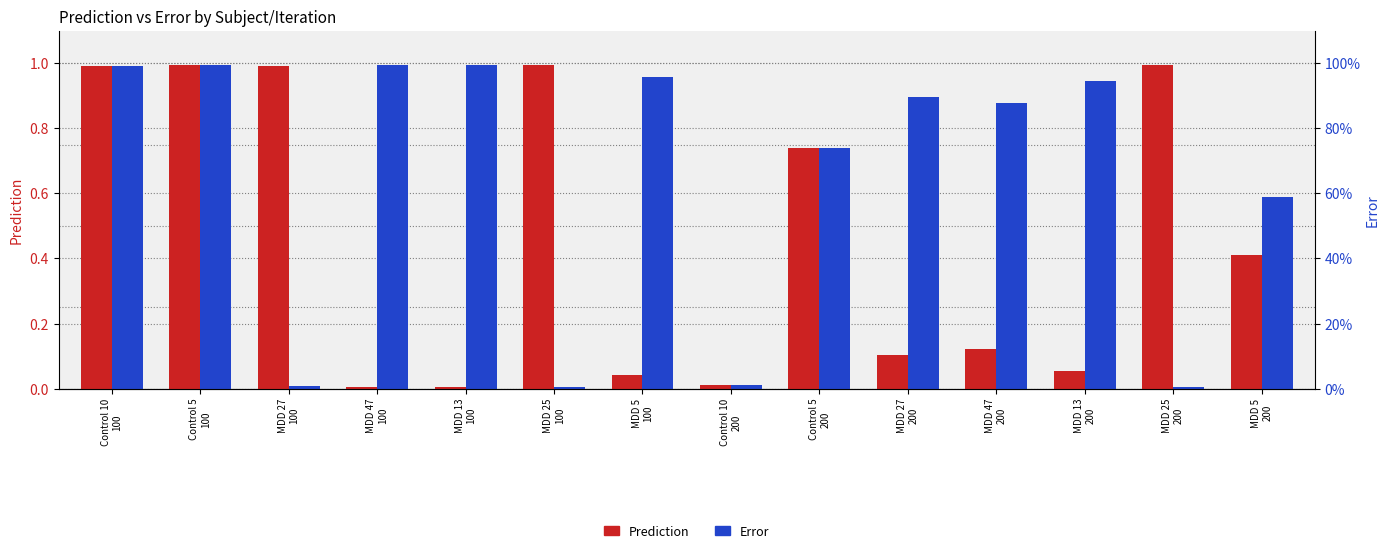

The value of Prediction at MDD 47
200 is 0.1. True or false?

True